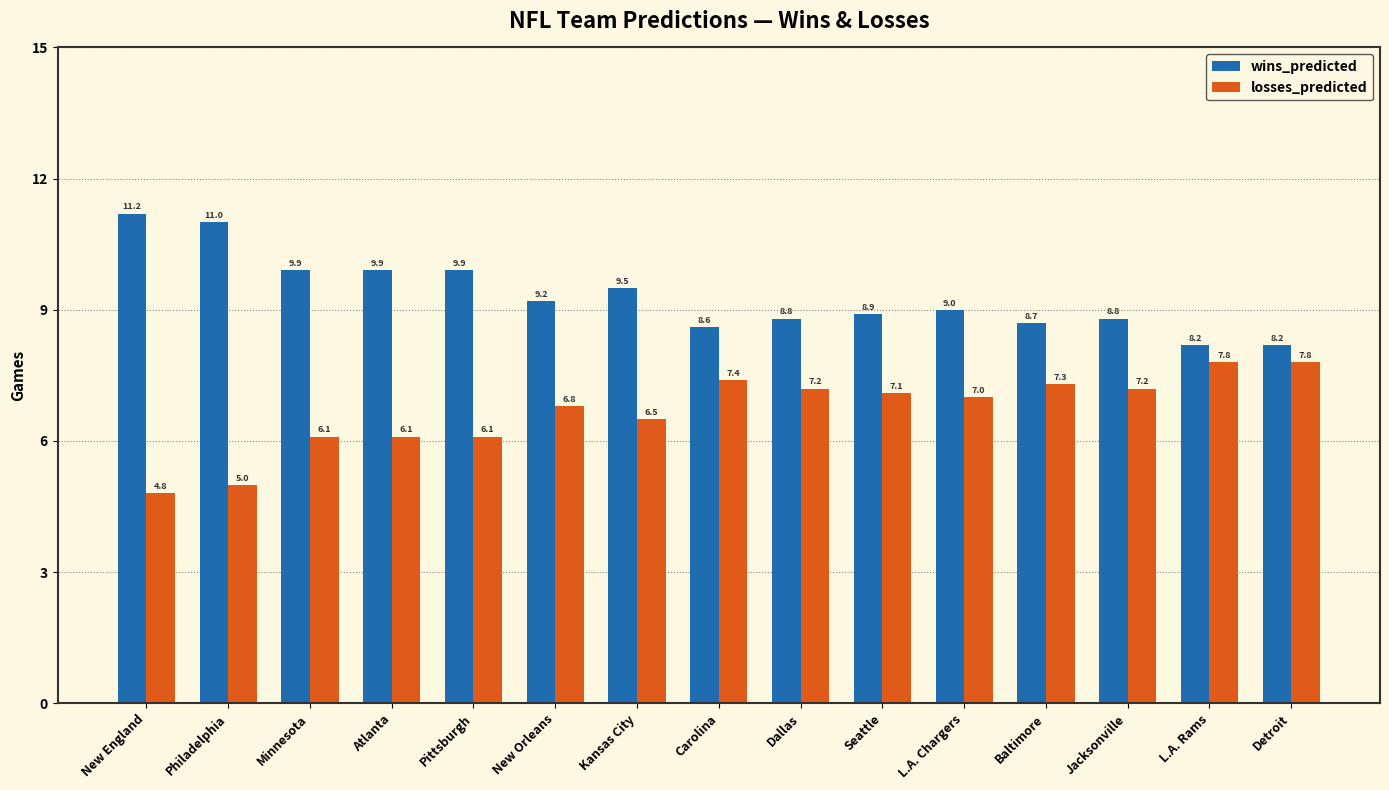

How many categories are shown in the chart?

15